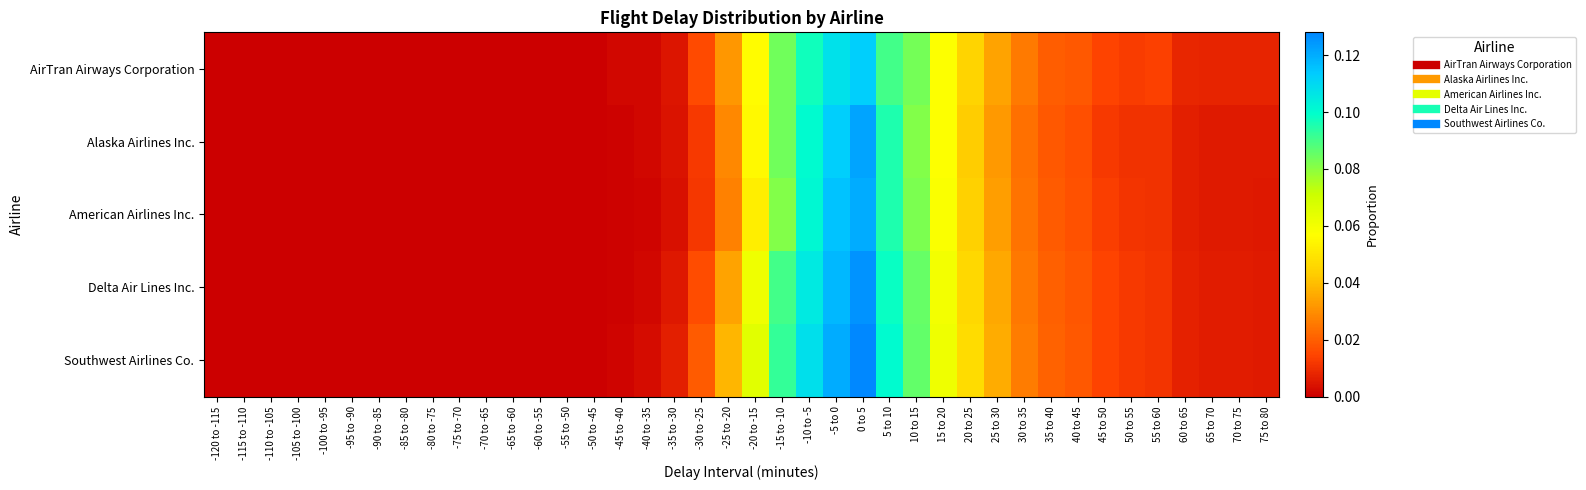

Which series has the largest range (max minus min)?

Southwest Airlines Co.